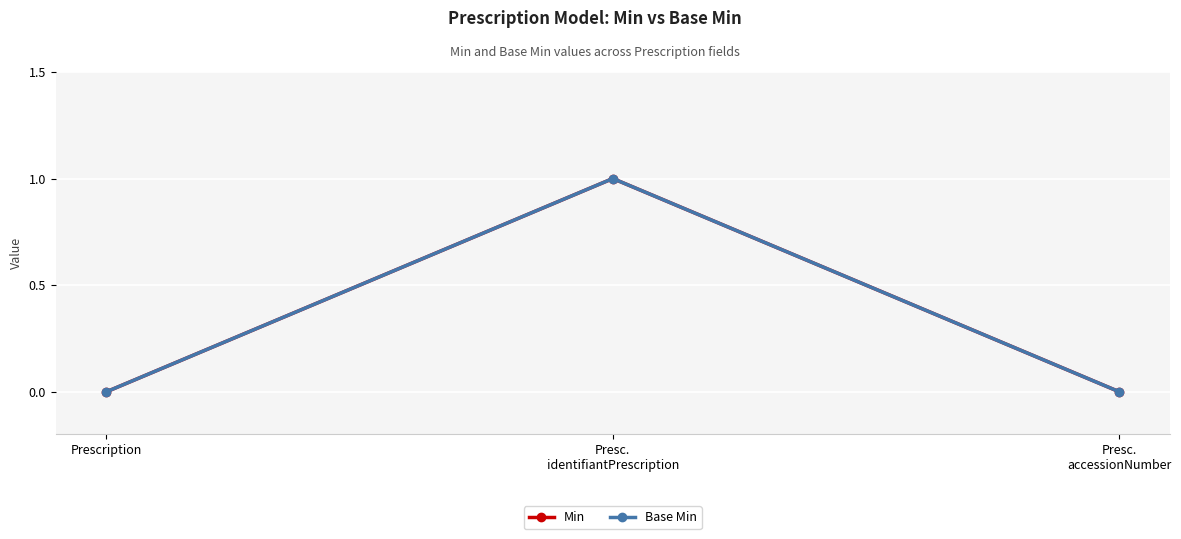

Does the chart have visible grid lines?

Yes